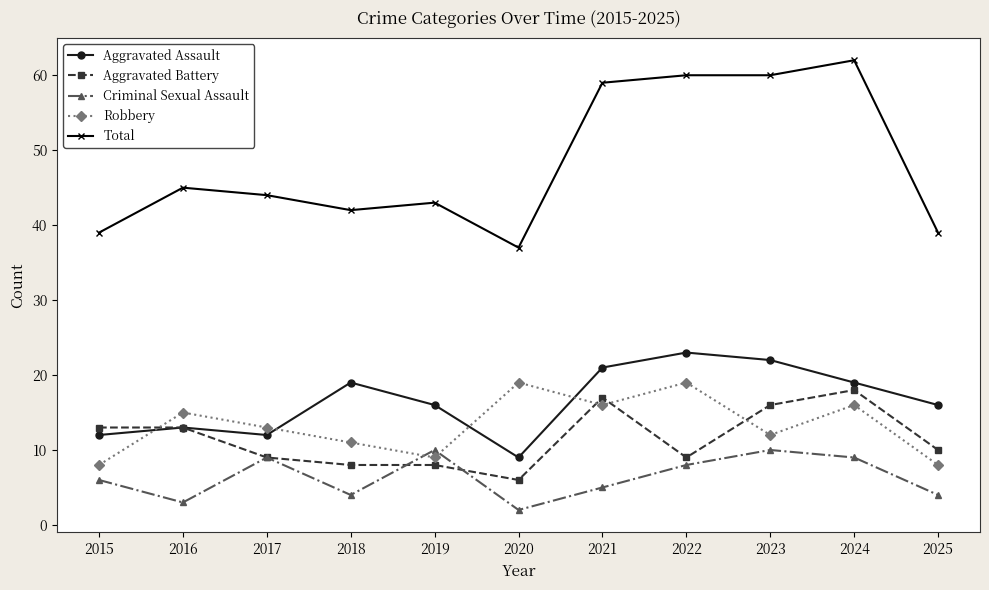

True or false: Total has a value of 14 at 2021.

False